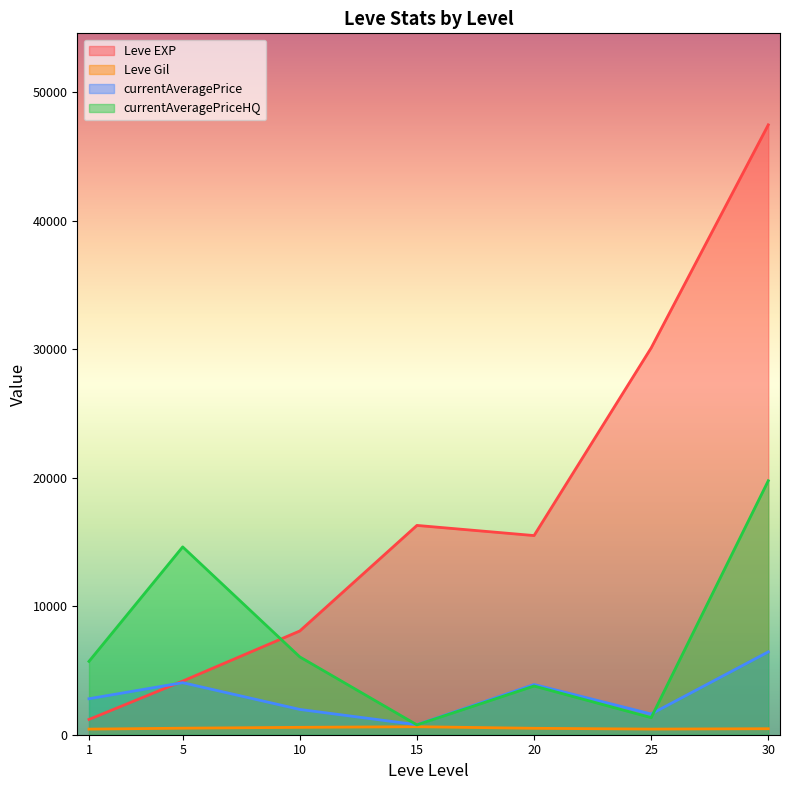

Which series has the largest range (max minus min)?

Leve EXP